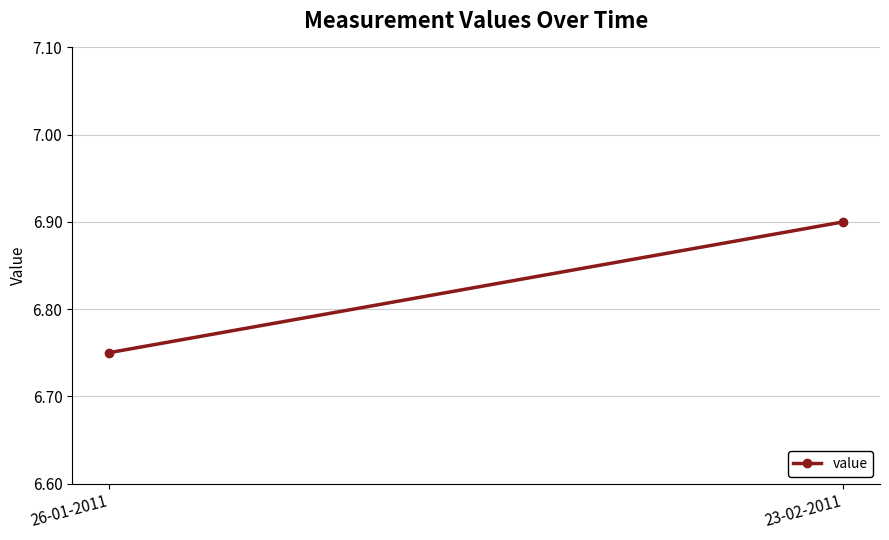

What is the difference between the values at 23-02-2011 and 26-01-2011?

0.2